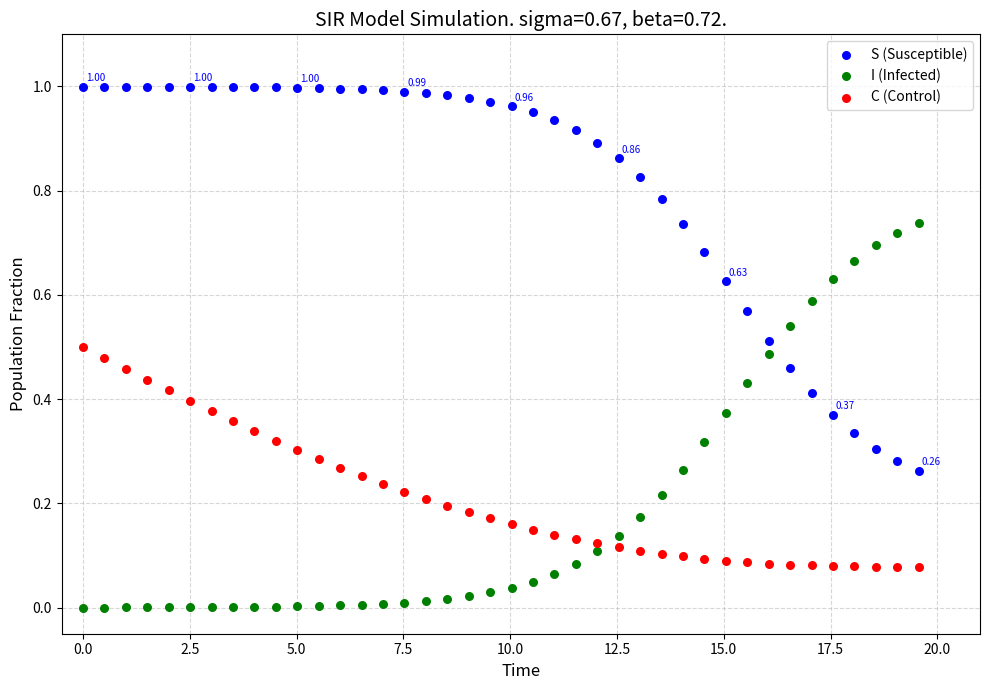

Which series reaches the maximum Y coordinate?

S (Susceptible)